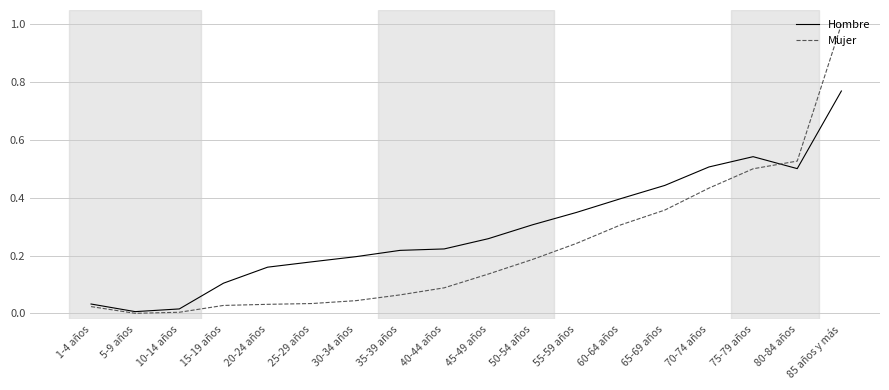

What position from the left is 35-39 años?

8